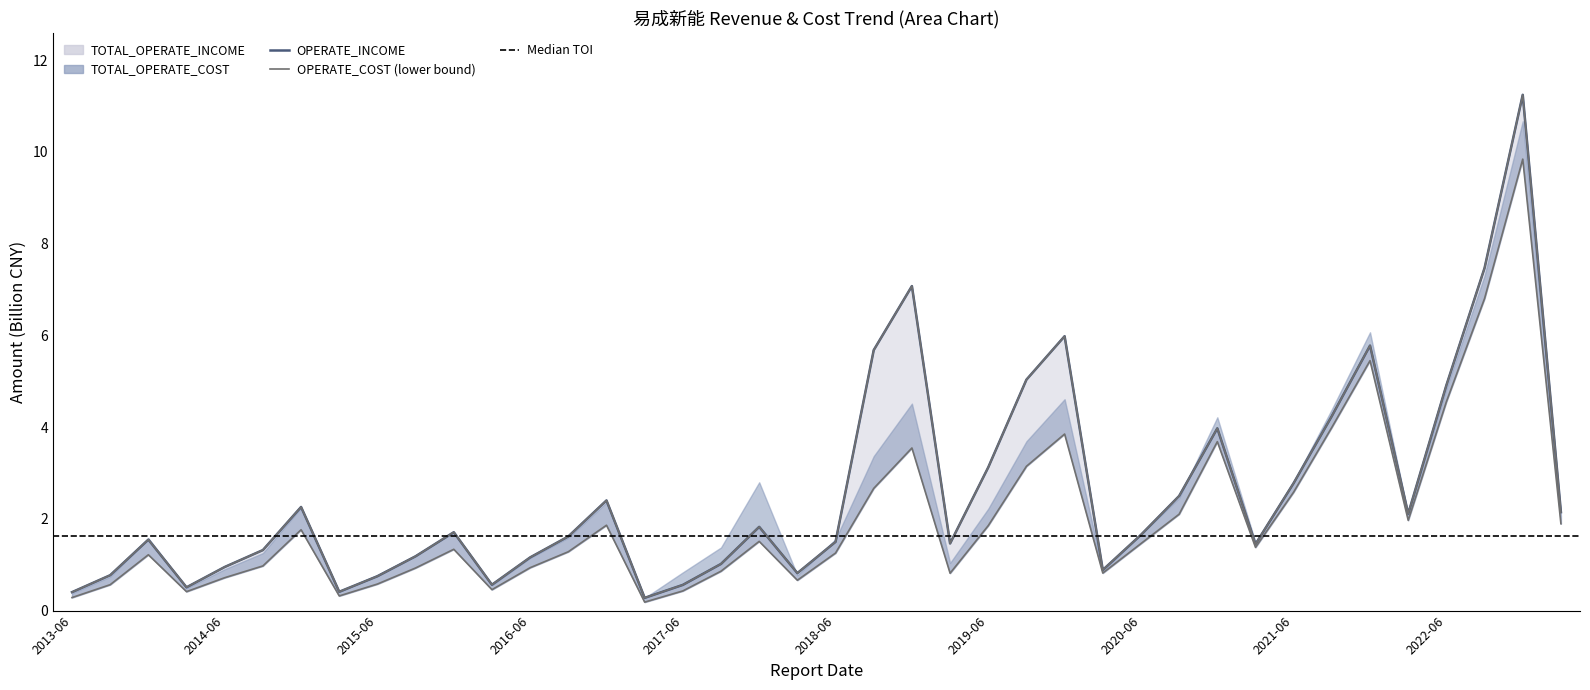

The TOTAL_OPERATE_INCOME series shows 3.1 at 2019-06. True or false?

True